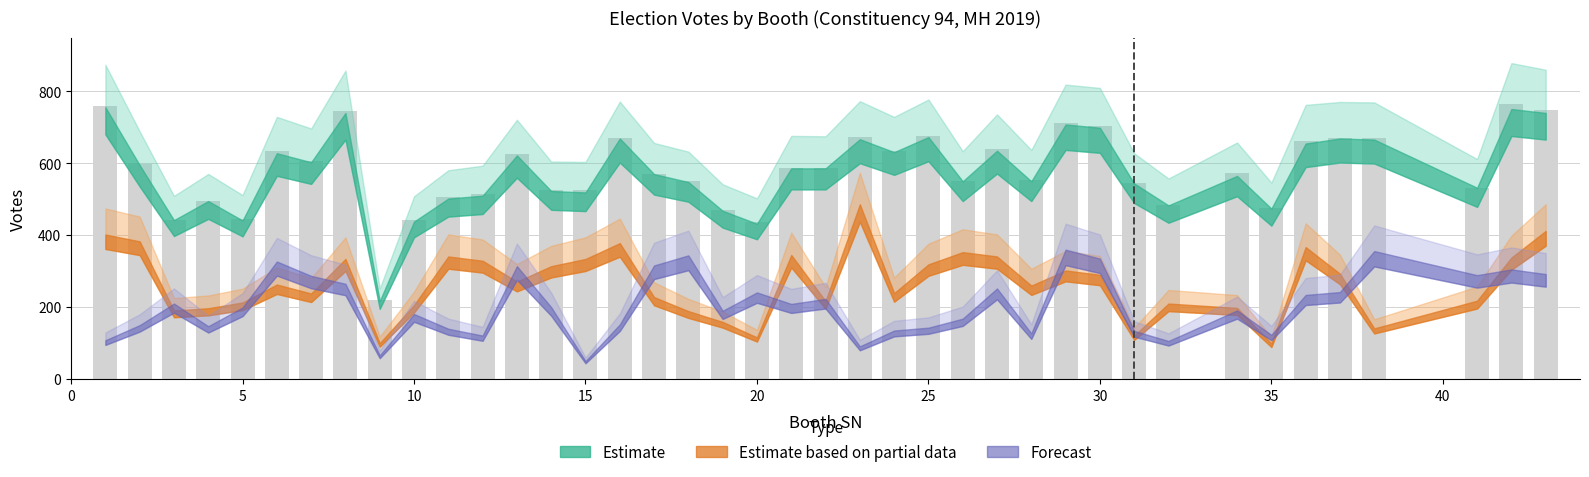

What is the minimum value shown in the chart?

219